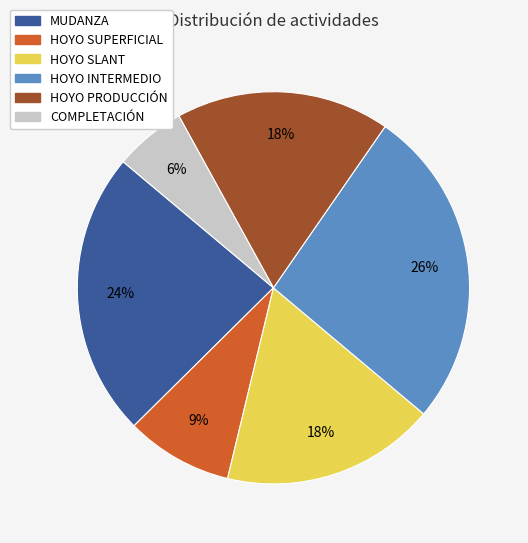

To the nearest percent, what is the average slice percentage?

17%